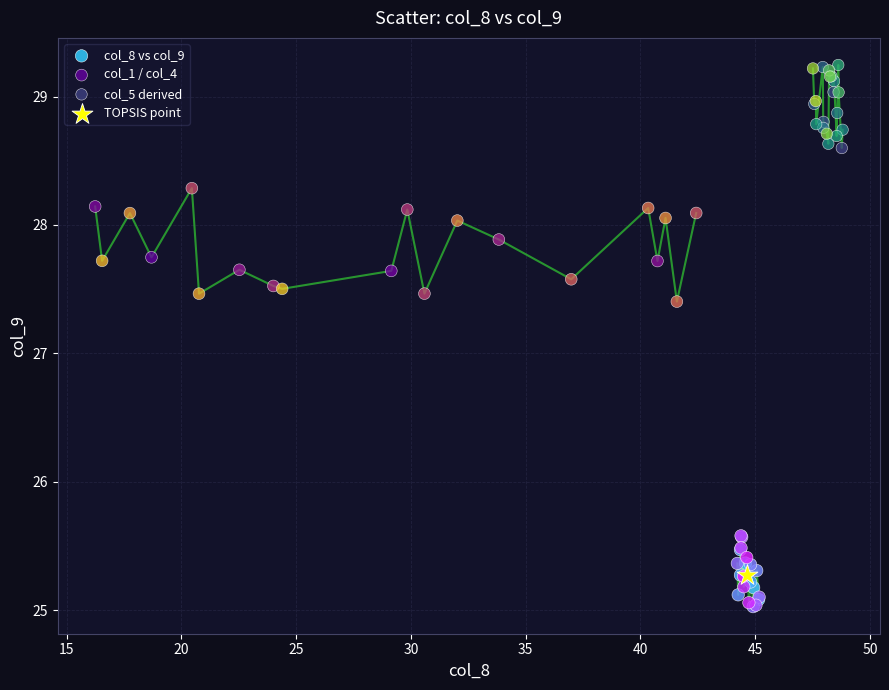

What are all the series names shown in the legend?

col_8 vs col_9, col_1 / col_4, col_5 derived, TOPSIS point